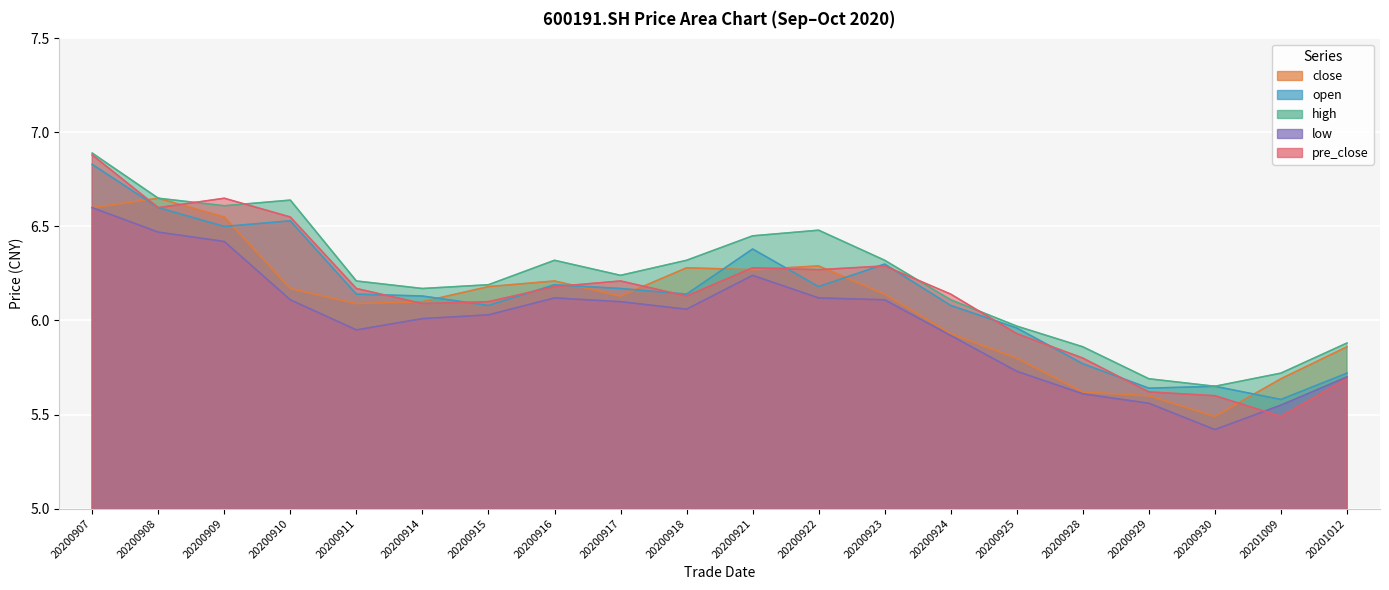

What is the greatest value displayed?

6.9